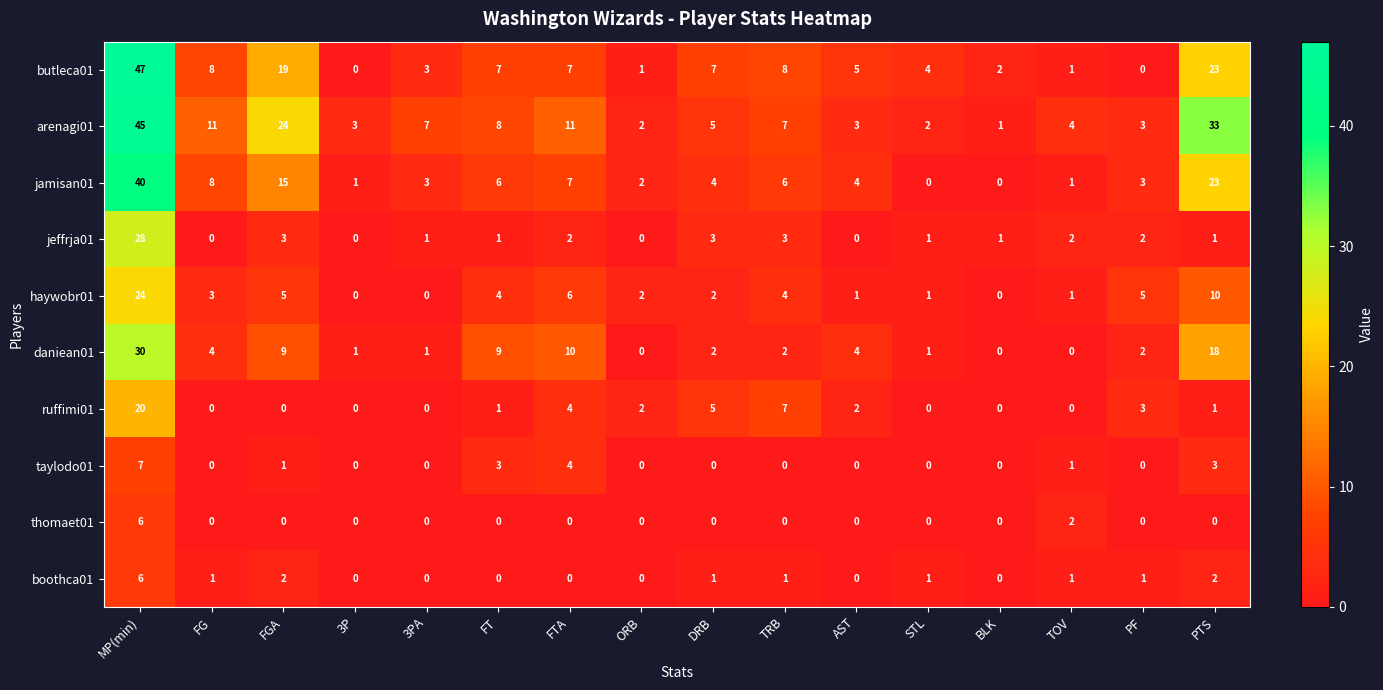

At which category is the sum across all series the highest?

MP(min)